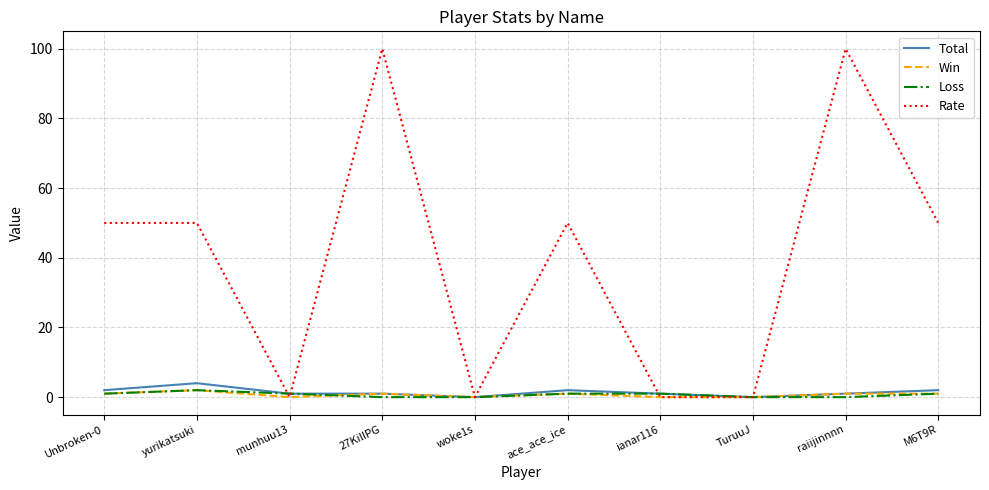

What is the difference between the maximum and minimum values in the Rate series?

100